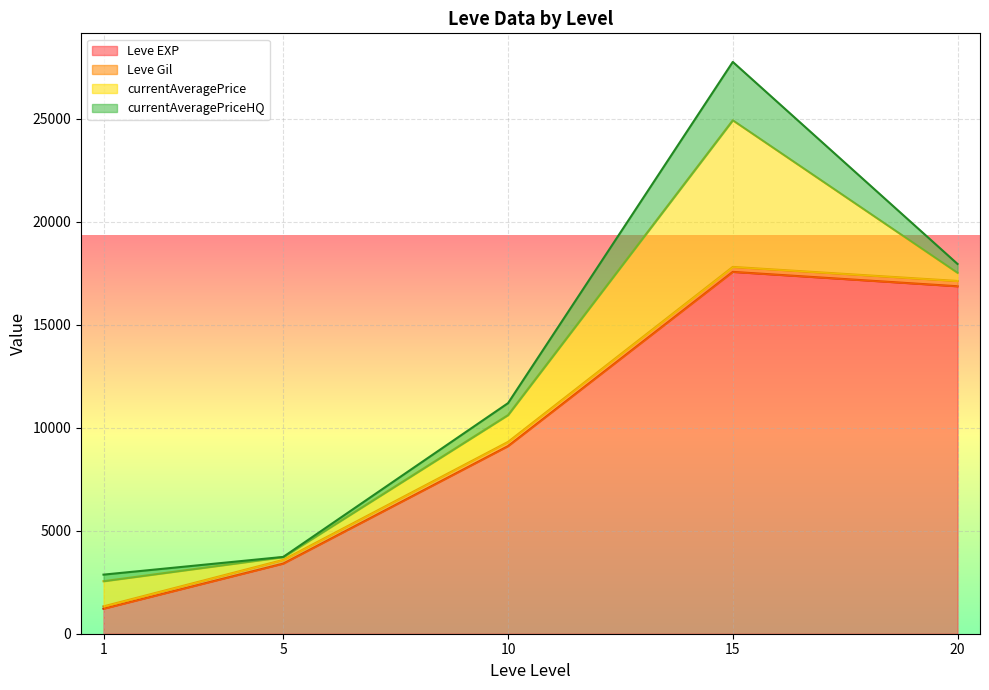

What is the highest value of the Leve Gil series?

485.0